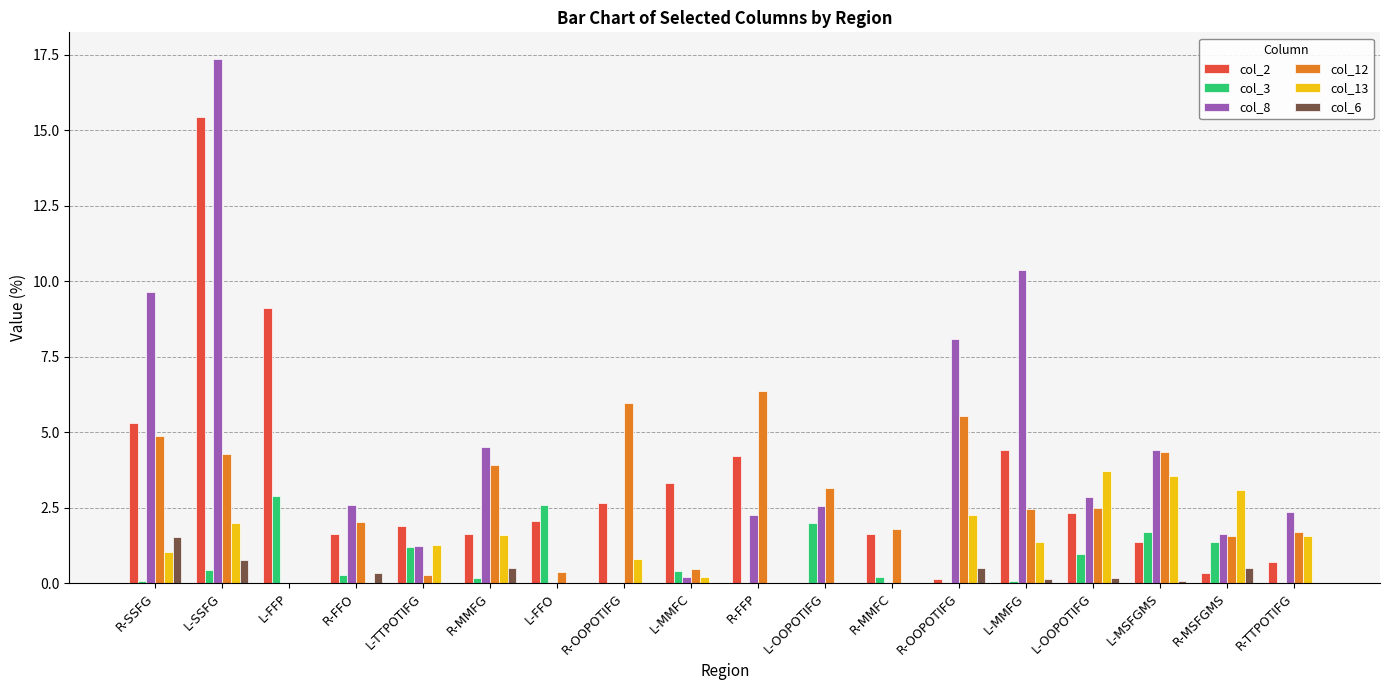

What are all the series names shown in the legend?

col_2, col_3, col_8, col_12, col_13, col_6